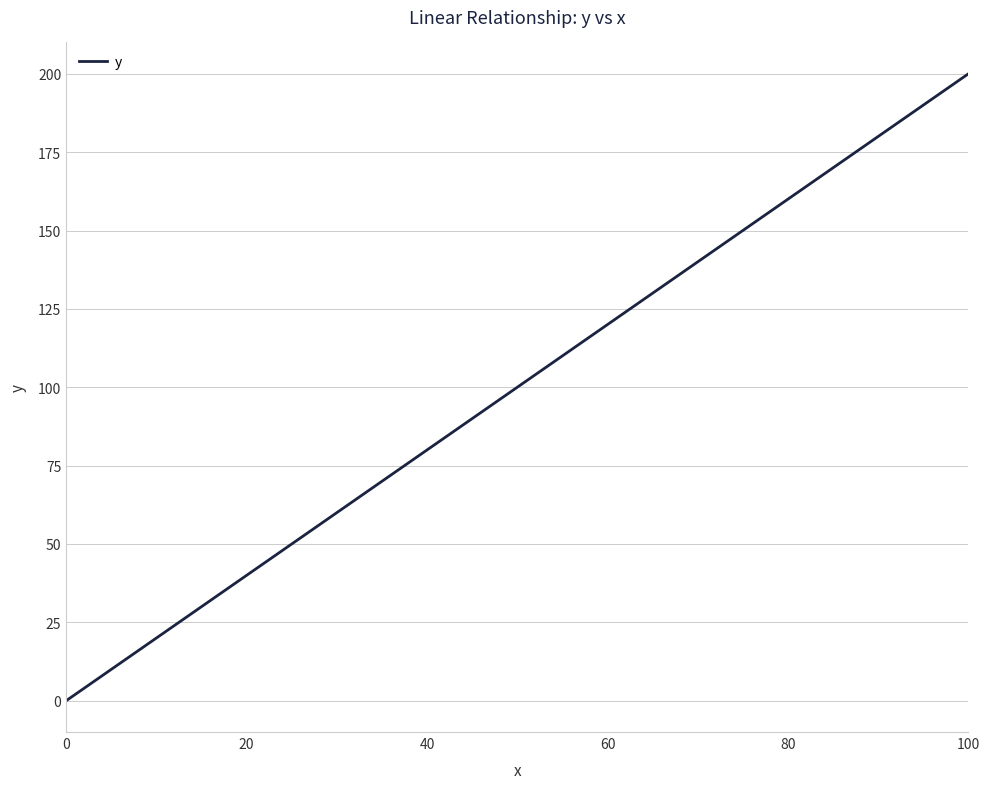

What is the maximum value shown in the chart?

200.0